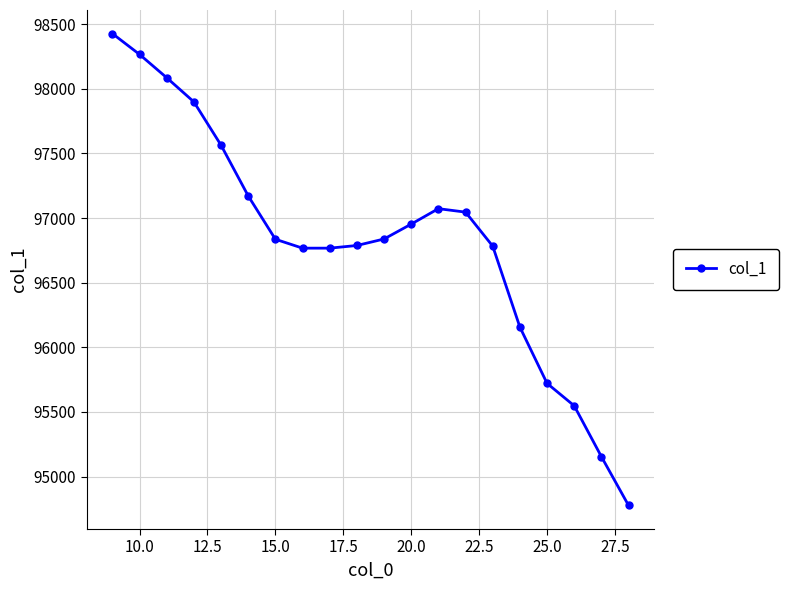

What is the smallest value displayed?

94777.2